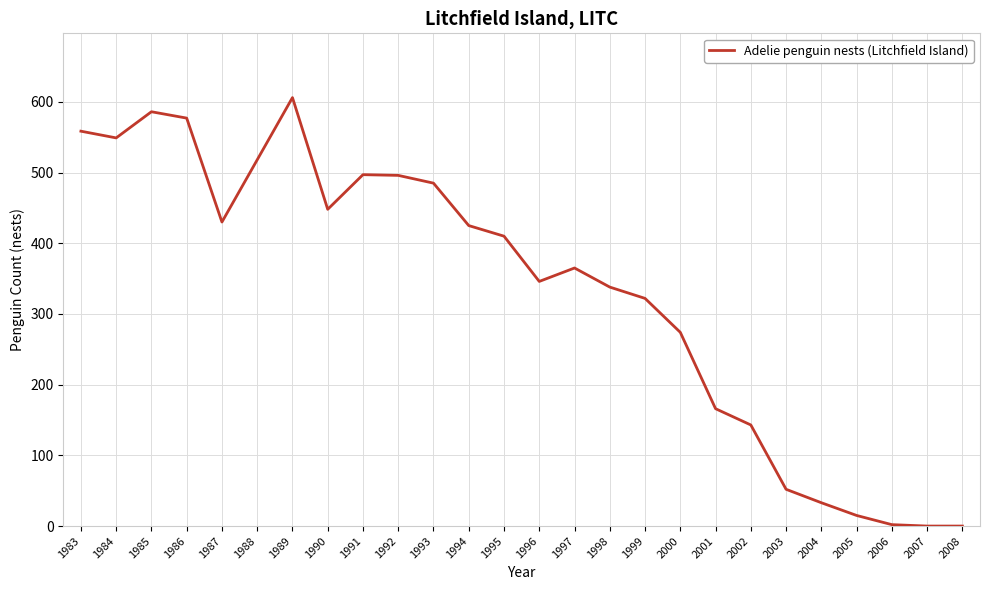

At which category does the chart reach its peak across all series?

1989